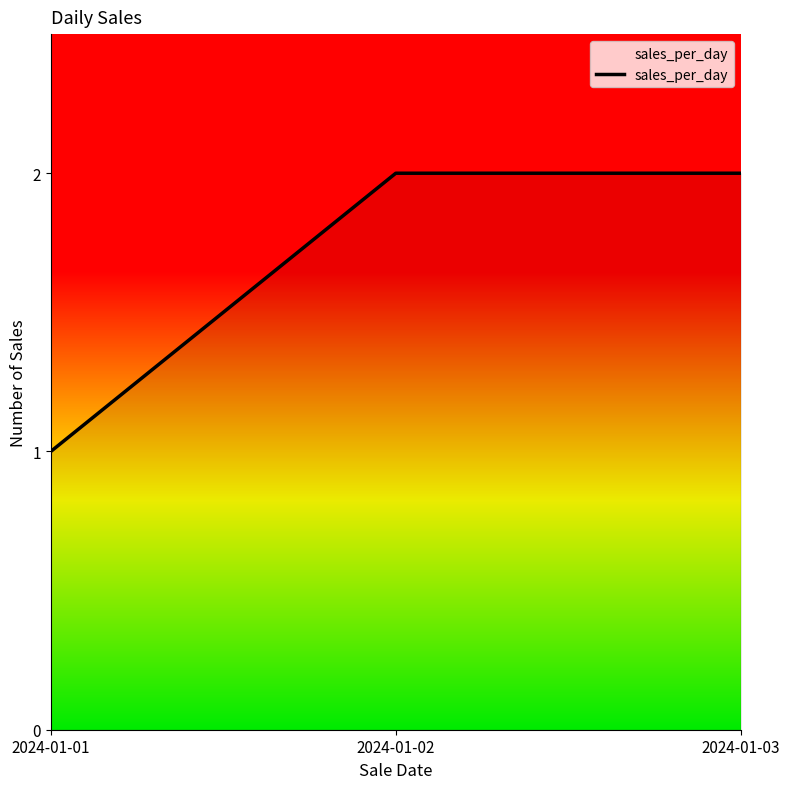

Which category has the lowest value across all series?

2024-01-01